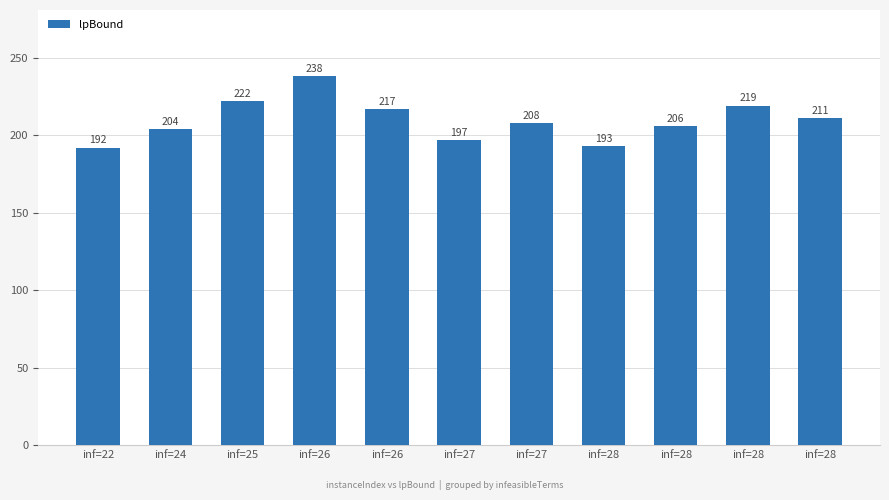

How many data points does each series have?

11